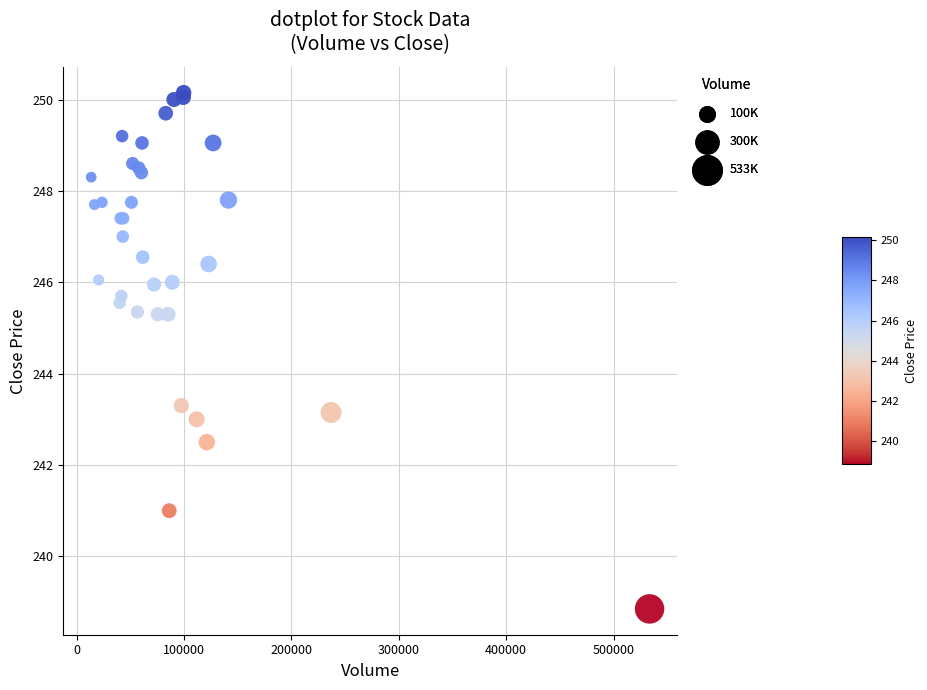

What Y value in the scatter plot is closest to 244?

243.3